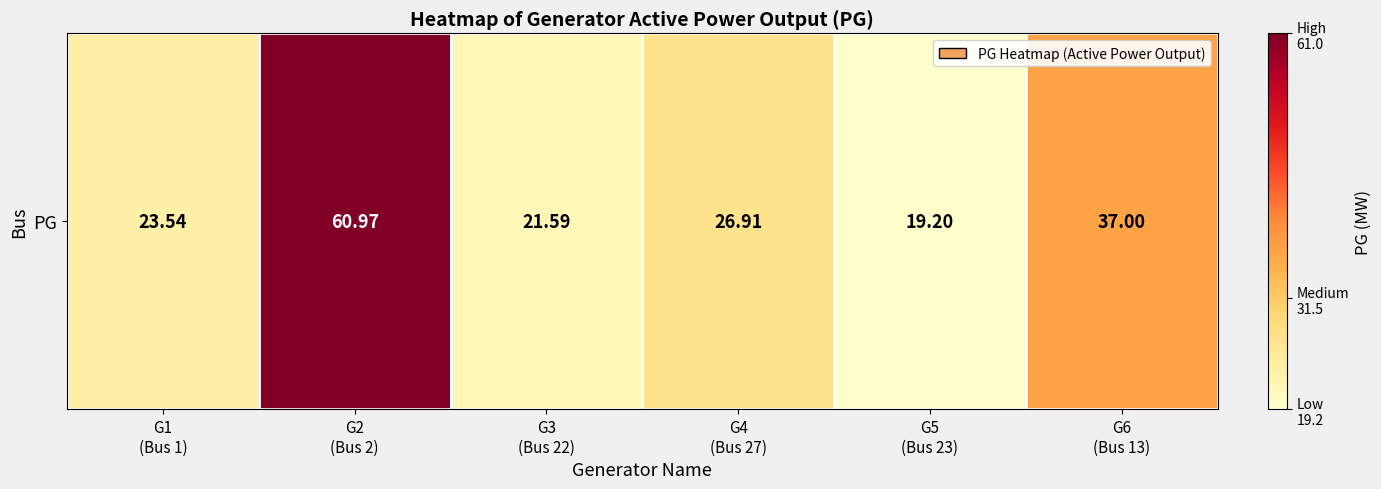

Which label corresponds to the largest value in the chart?

G2
(Bus 2)